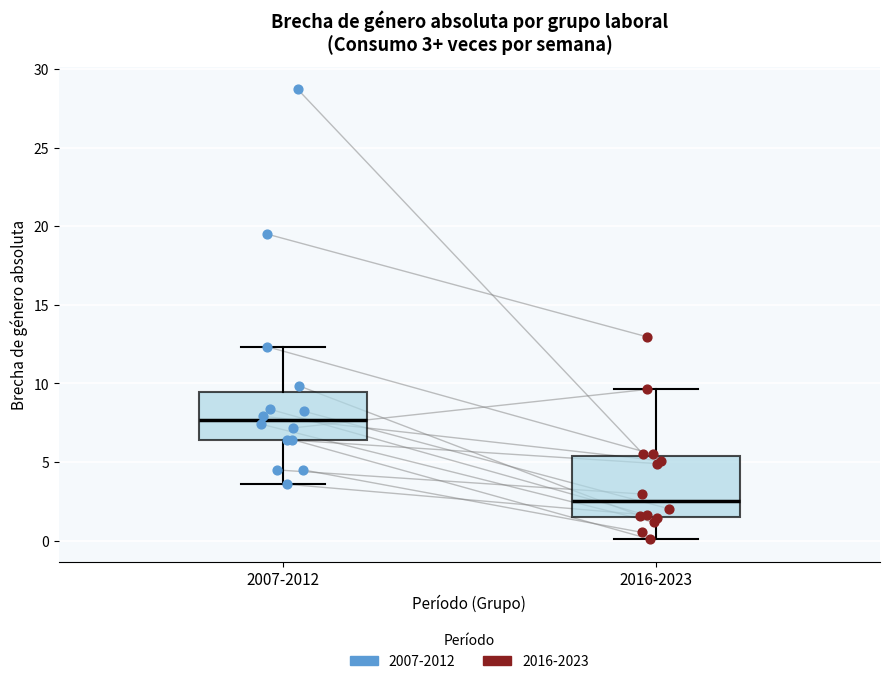

Which box is the tallest, from its lower edge to its upper edge?

2016-2023